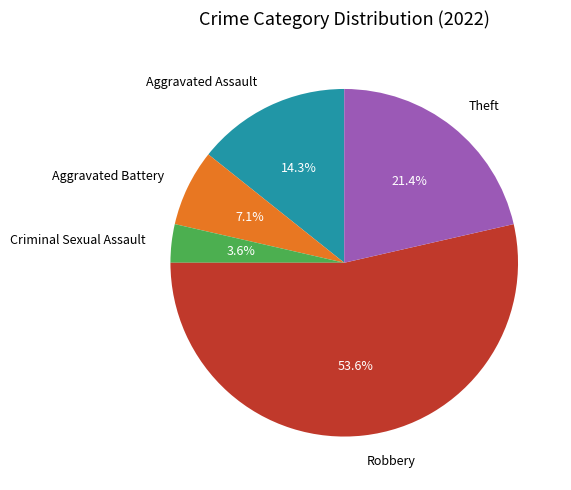

To the nearest percent, what is the difference between the Theft and Criminal Sexual Assault slice percentages?

18%